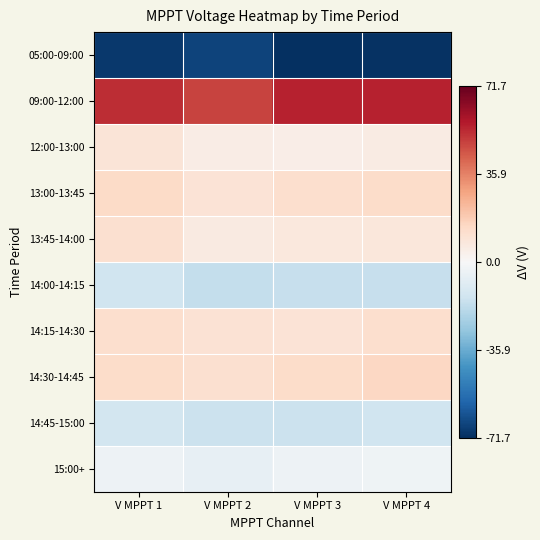

At which category is the sum across all series the highest?

V MPPT 1